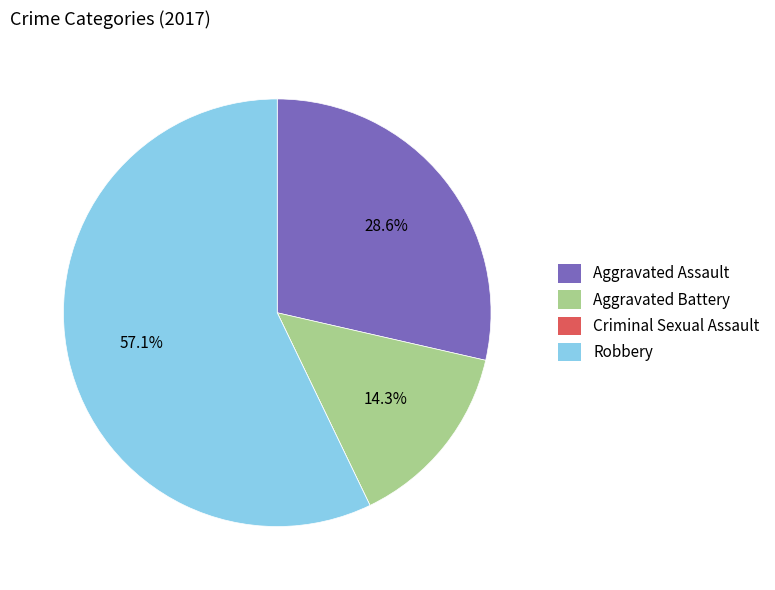

Is it true that Aggravated Assault is 43% of the pie?

False